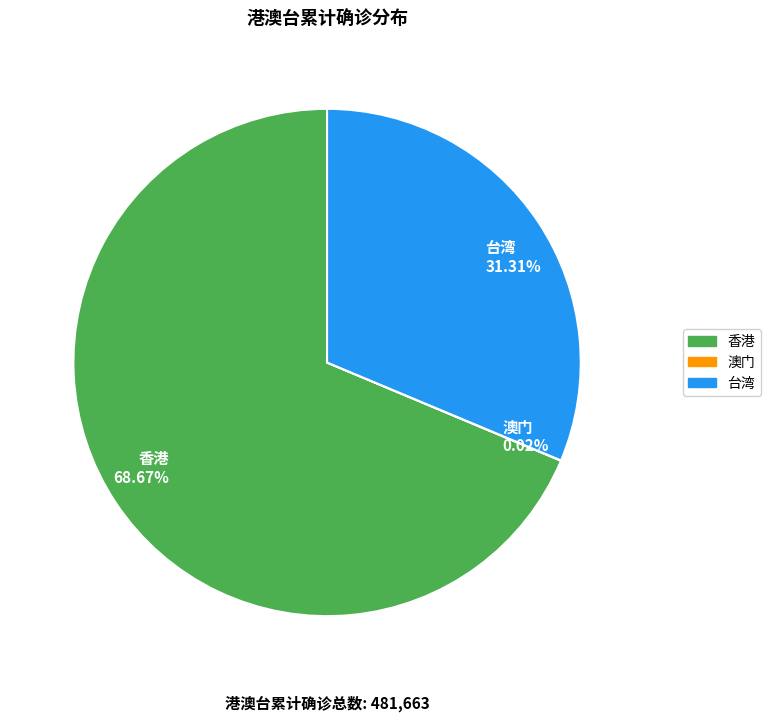

Does any single category account for the majority?

Yes